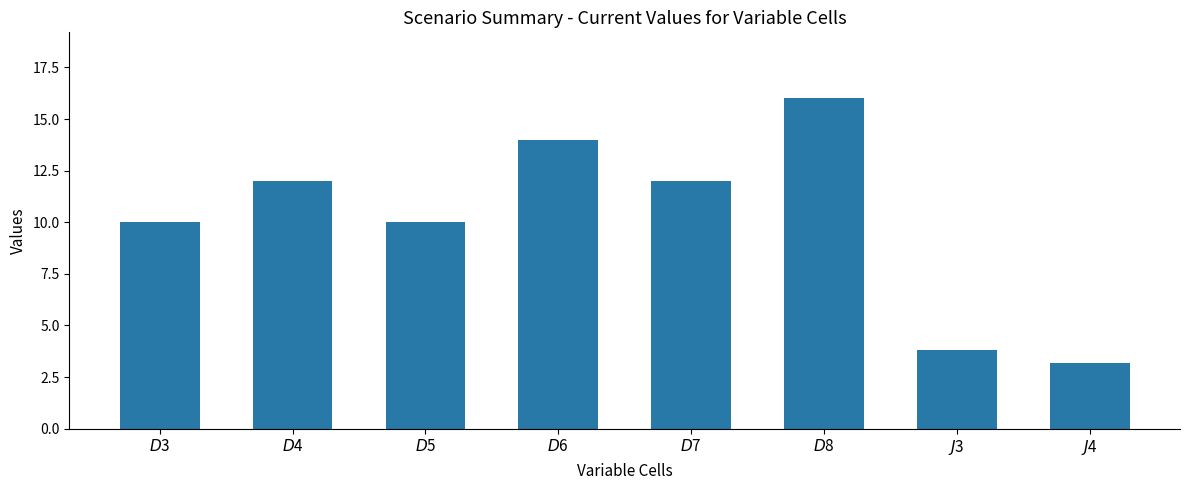

What is the average value?

10.1